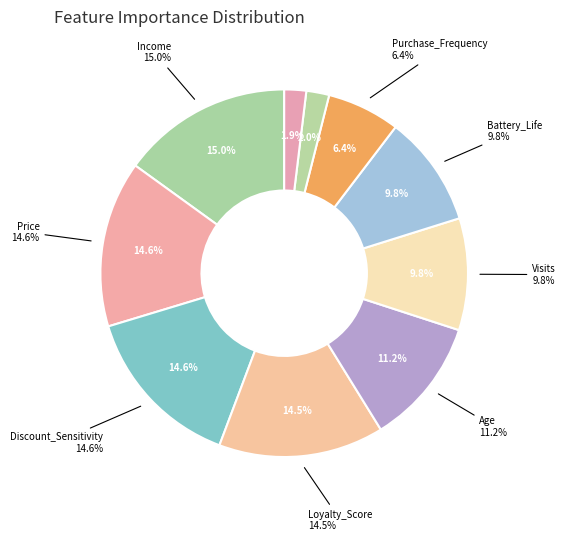

Rank the categories by value from highest to lowest.

Income, Price, Discount_Sensitivity, Loyalty_Score, Age, Visits, Battery_Life, Purchase_Frequency, Promo_Response, Gender_Male